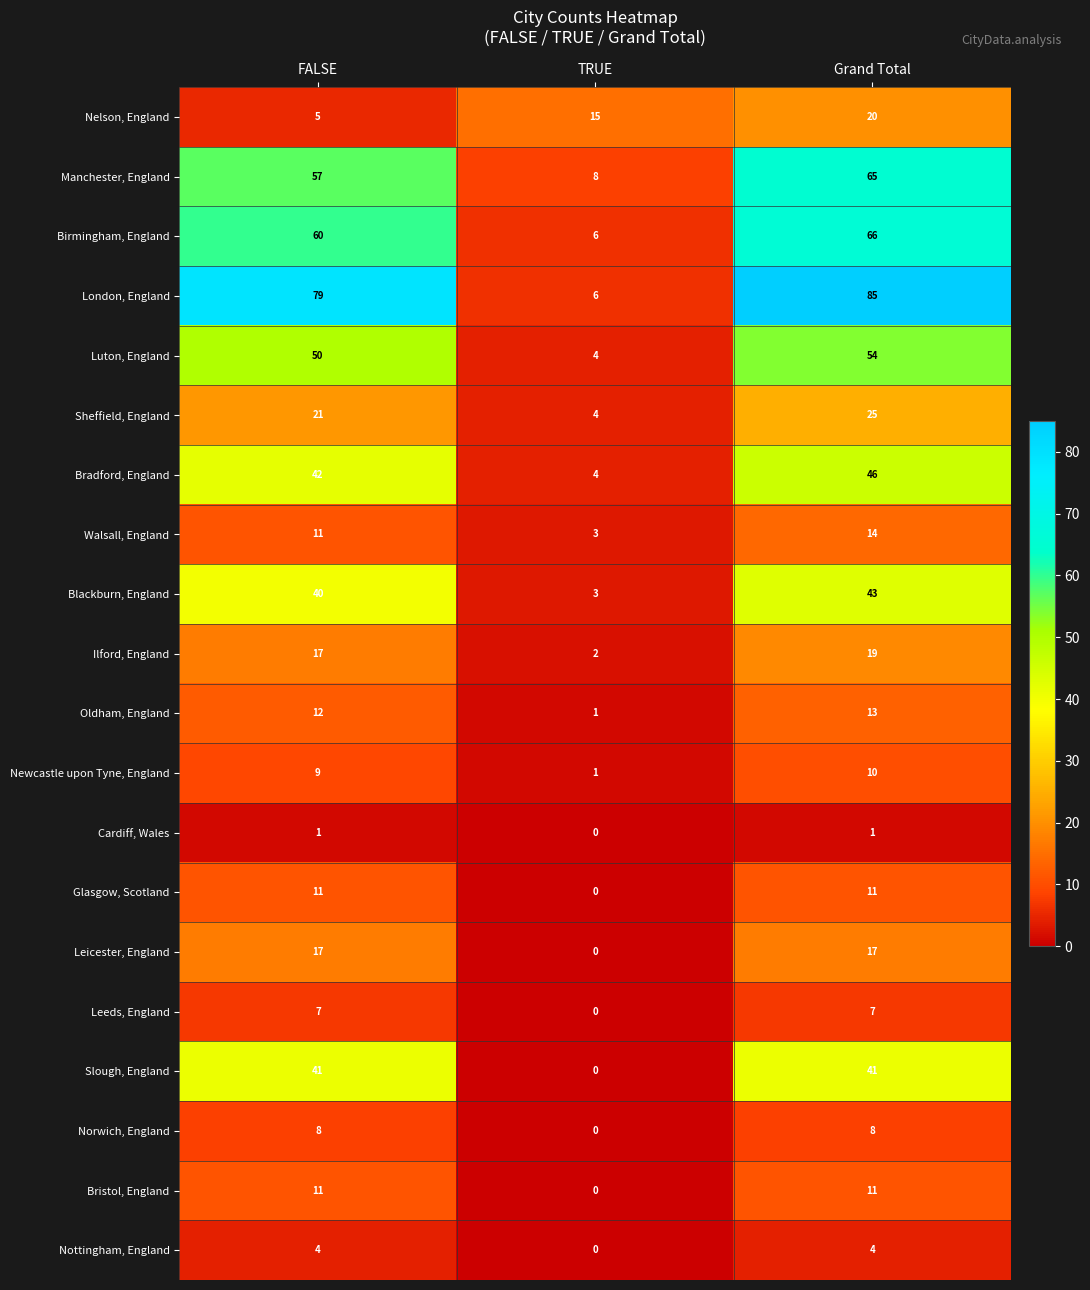

How many series are shown in this chart?

20